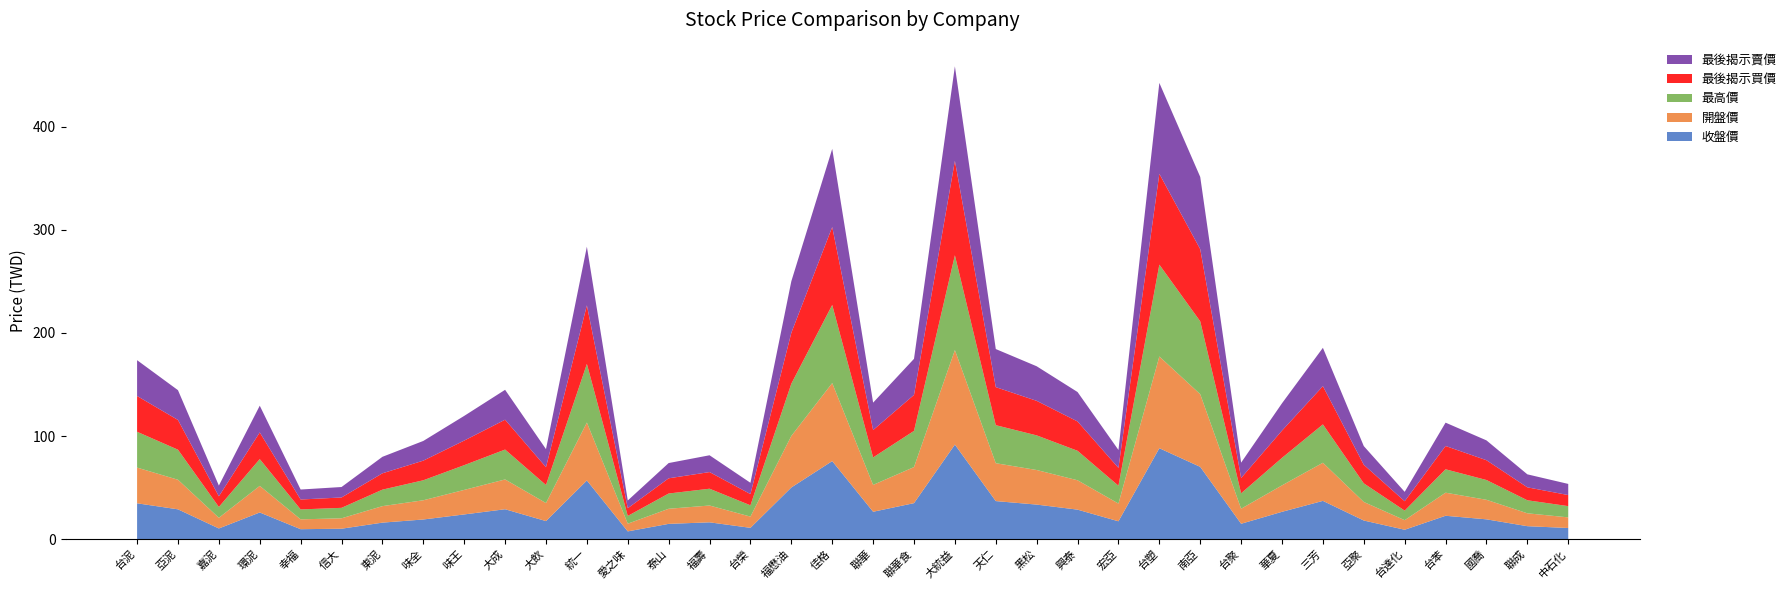

Reading left to right, list all the values displayed in this chart.

收盤價: 34.8	28.9	10.3	25.9	9.6	10.1	16.0	19.1	23.9	29.0	17.5	56.9	7.5	14.8	16.3	10.9	50.1	75.7	26.6	34.9	91.7	36.9	33.5	28.6	17.3	88.2	70.1	14.9	26.5	37.1	18.1	9.1	22.6	19.2	12.6	10.8
開盤價: 34.6	28.7	10.3	25.8	9.6	10.1	16.0	18.6	23.8	28.9	17.5	56.2	7.5	14.7	16.3	10.9	50.0	75.7	26.1	35.0	91.7	36.8	33.5	28.5	17.2	89.0	70.5	14.6	25.6	37.0	18.0	9.3	22.4	18.9	12.5	10.3
最高價: 34.8	29.1	10.5	26.0	9.6	10.2	16.0	19.4	24.0	29.0	17.5	56.9	7.5	14.8	16.3	10.9	50.7	75.8	26.6	35.1	92.0	36.9	33.6	28.6	17.3	89.1	70.7	14.9	26.7	37.2	18.1	9.3	22.7	19.2	12.7	10.9
最後揭示買價: 34.7	28.9	10.3	25.9	9.6	10.1	15.8	19.1	23.9	28.9	17.3	56.8	7.5	14.8	16.1	10.9	49.4	75.6	26.6	34.9	91.6	36.9	33.5	28.4	17.3	88.1	70.0	14.8	26.4	37.1	18.1	9.1	22.6	19.2	12.6	10.8
最後揭示賣價: 34.8	28.9	10.4	25.9	9.7	10.2	16.0	19.1	23.9	29.0	17.5	56.9	7.5	14.8	16.3	10.9	50.0	75.8	26.6	35.0	91.7	37.0	33.5	28.6	17.4	88.2	70.1	14.9	26.5	37.2	18.1	9.1	22.6	19.2	12.6	10.8